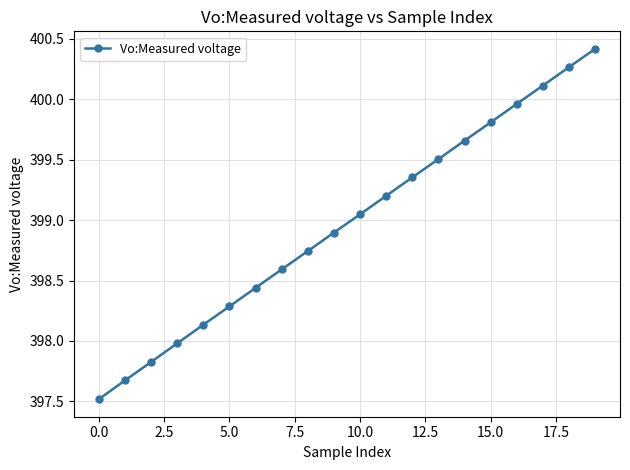

What is the sum of all values?

7979.4